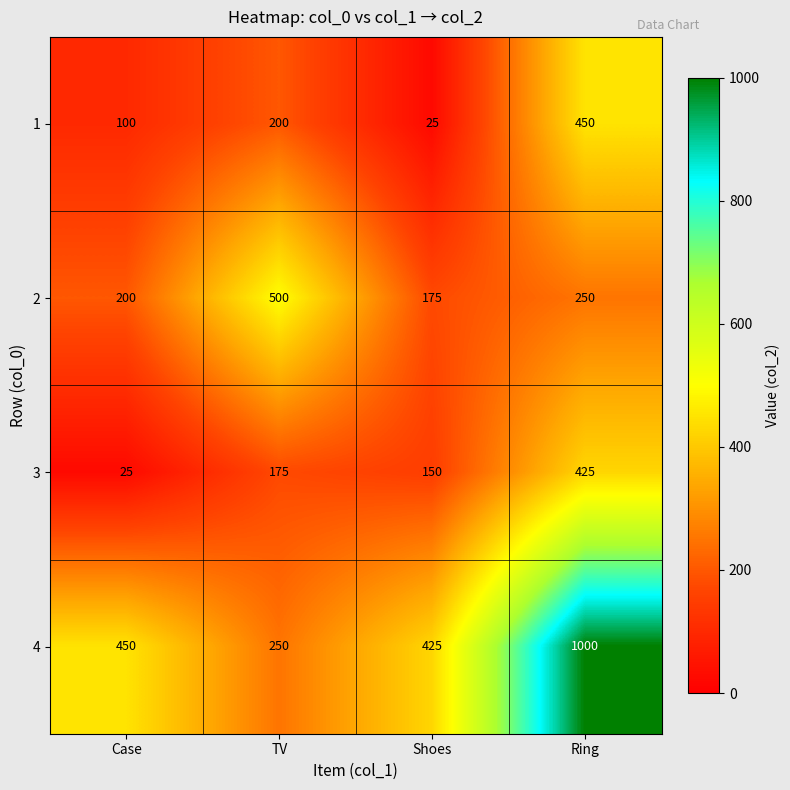

Rank the series by their maximum value, from lowest to highest.

3, 1, 2, 4